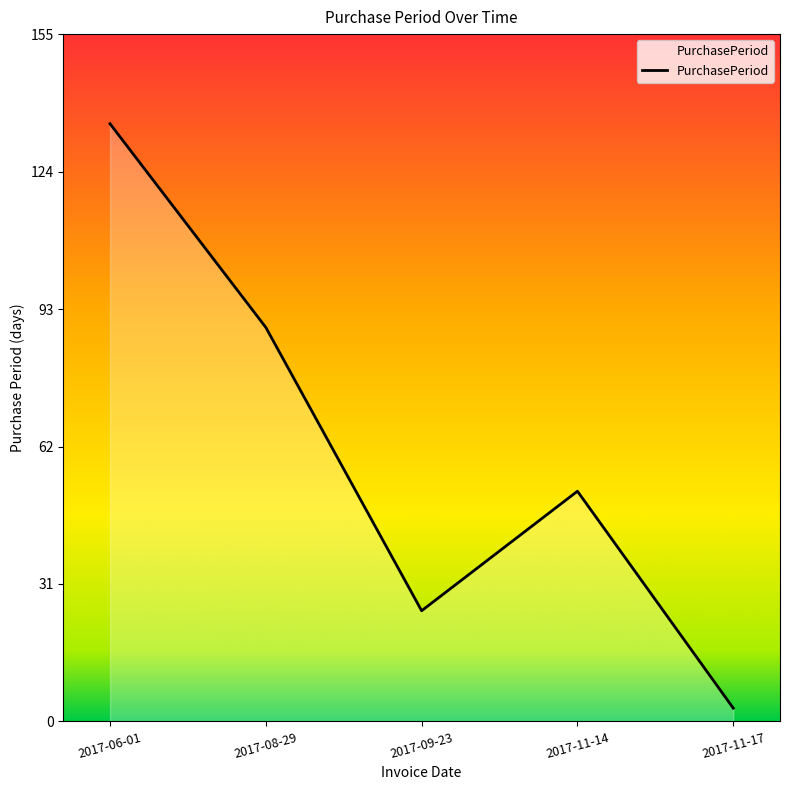

At which category does the data reach its first local peak?

2017-11-14